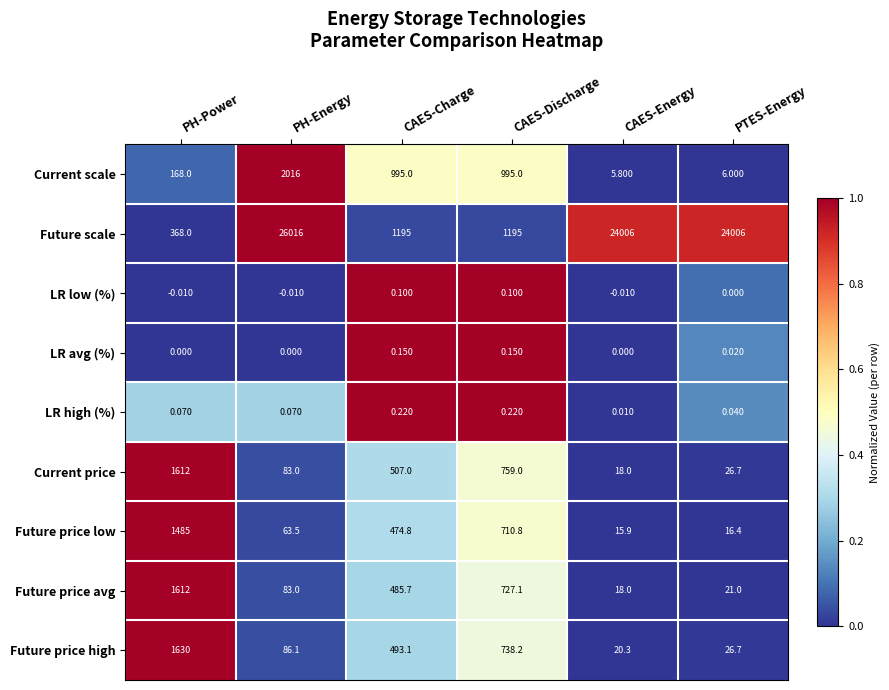

Which category has the highest value across all series?

PH-Energy